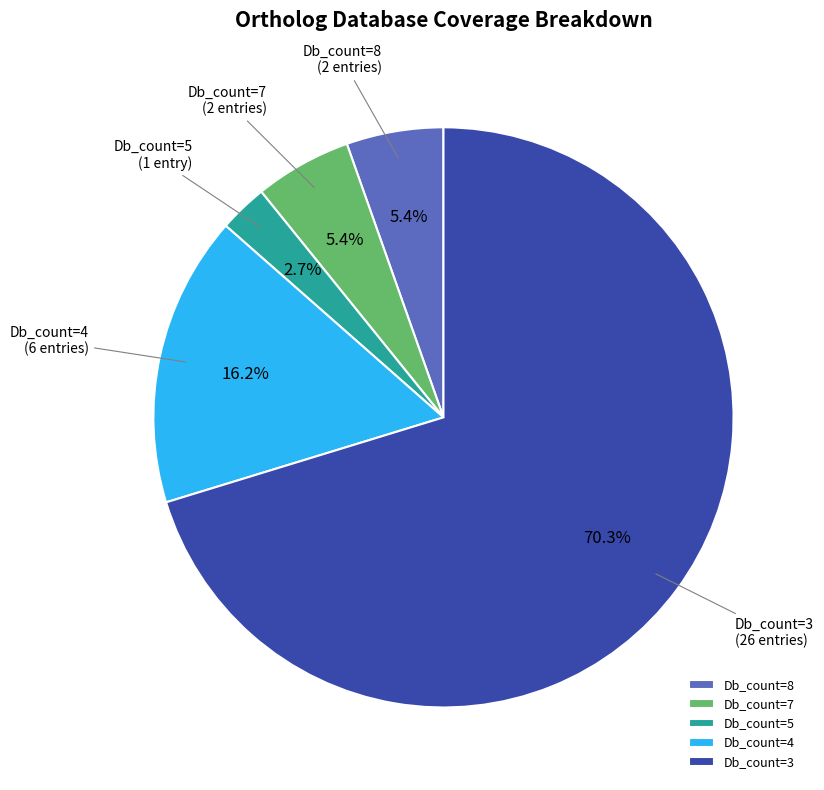

What is the total percentage of Db_count=3 and Db_count=7?

75.7%